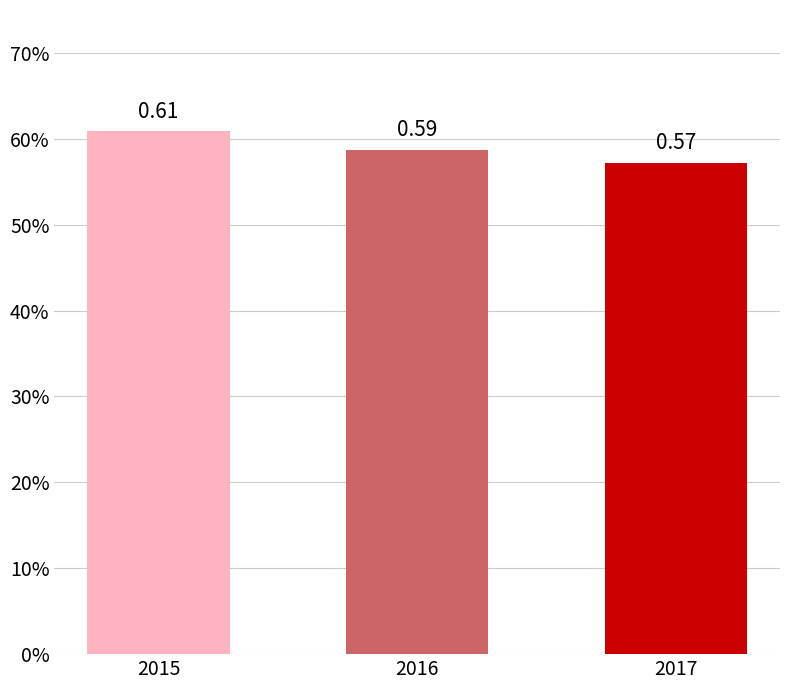

Is it true that the value at 2015 is 0.3?

False